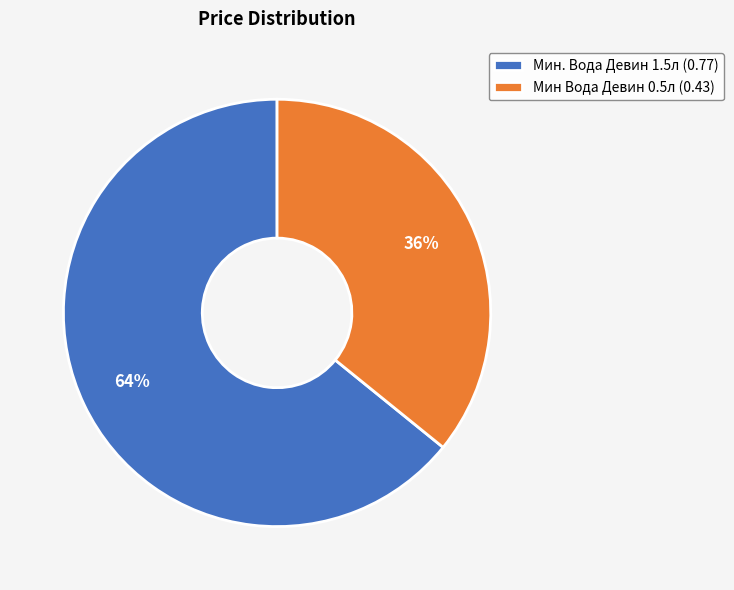

To the nearest percent, what is the average slice percentage?

50%